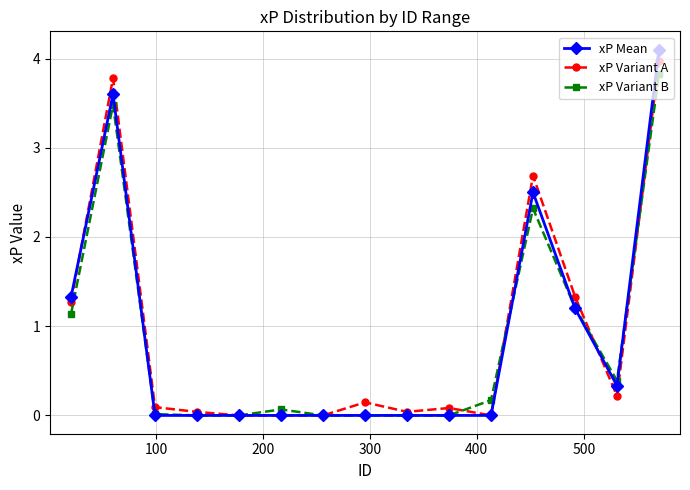

True or false: xP Variant B has more than 0 points higher than both neighbors.

True